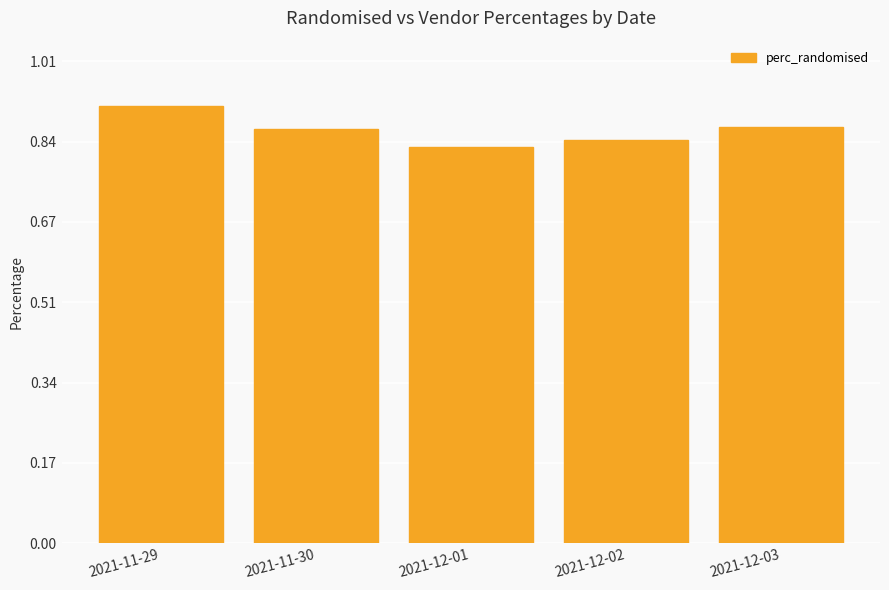

What is the difference between the values at 2021-11-29 and 2021-12-01?

0.1